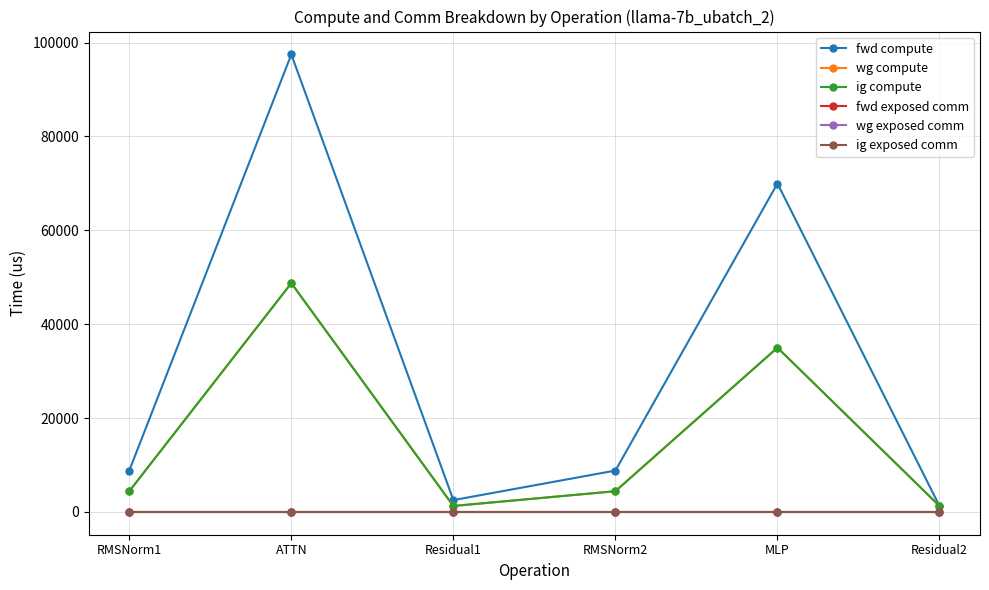

What position from the left is Residual2?

6